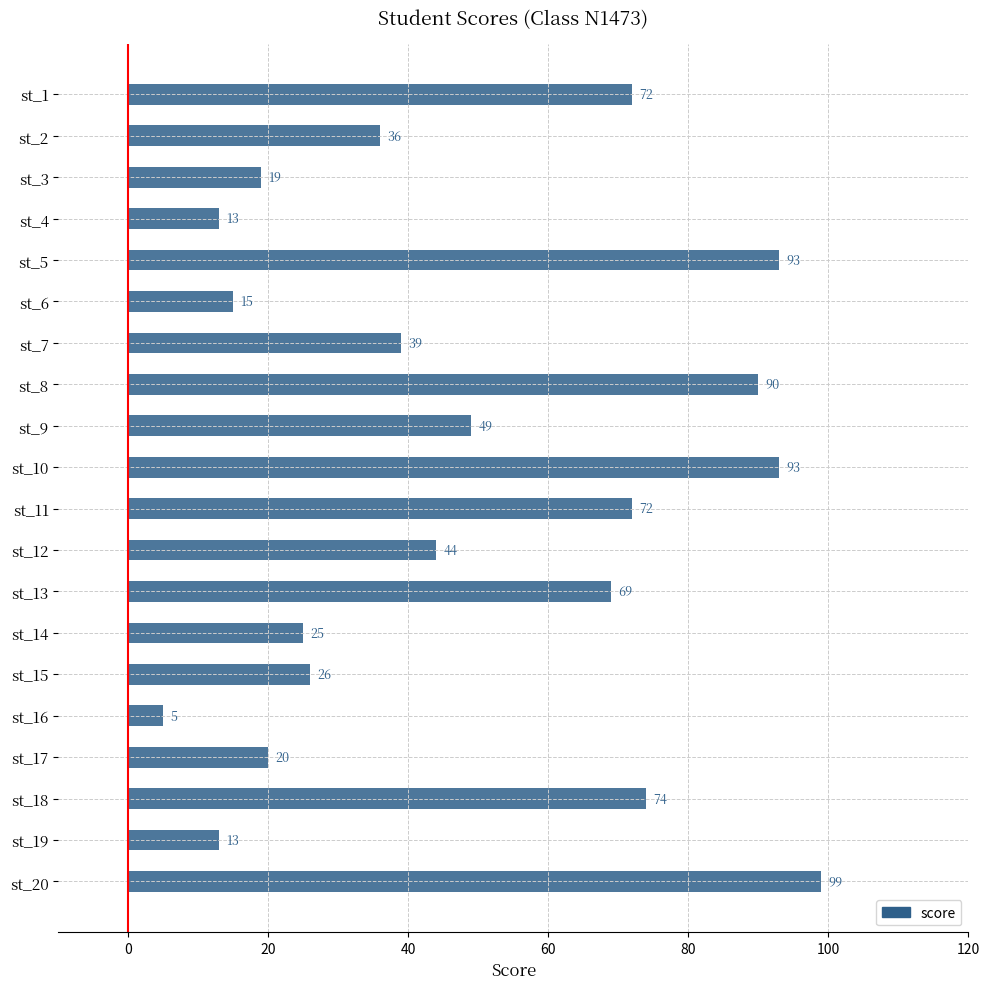

What is the value of the 14th bar from the top?

25